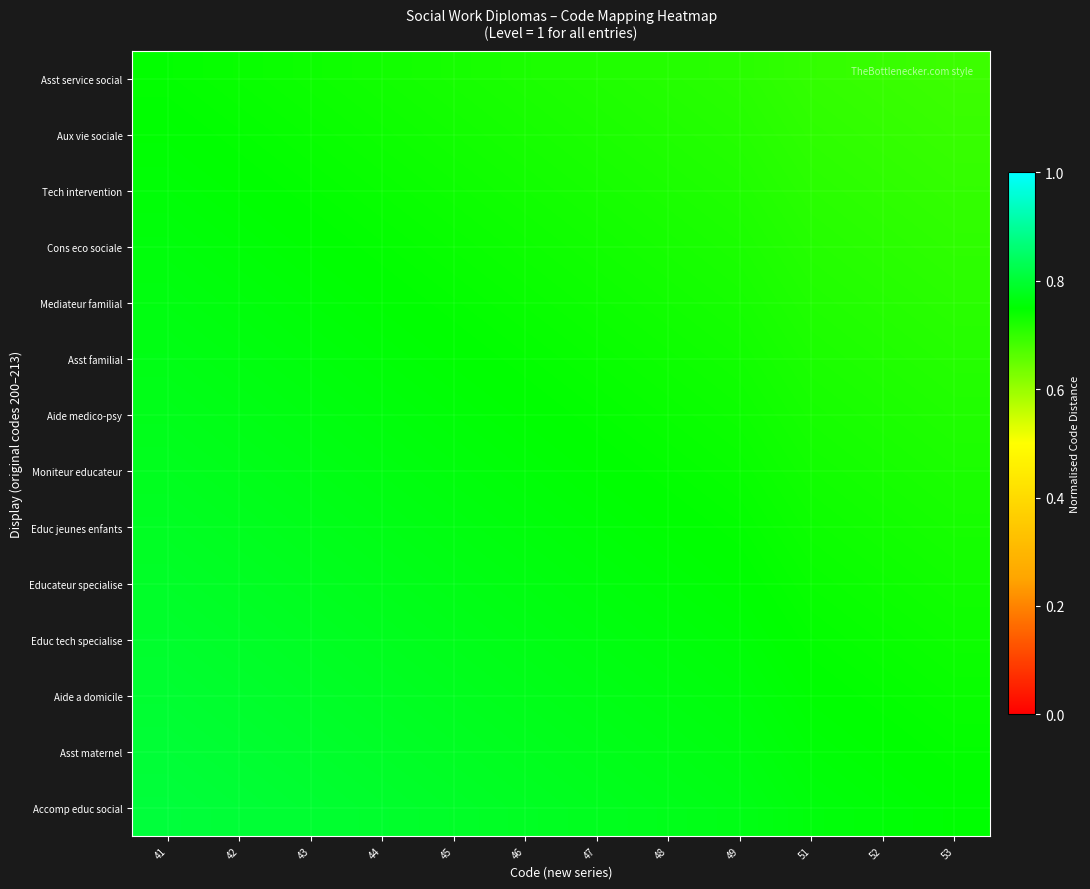

What is the total value across all series at 47?

10.5